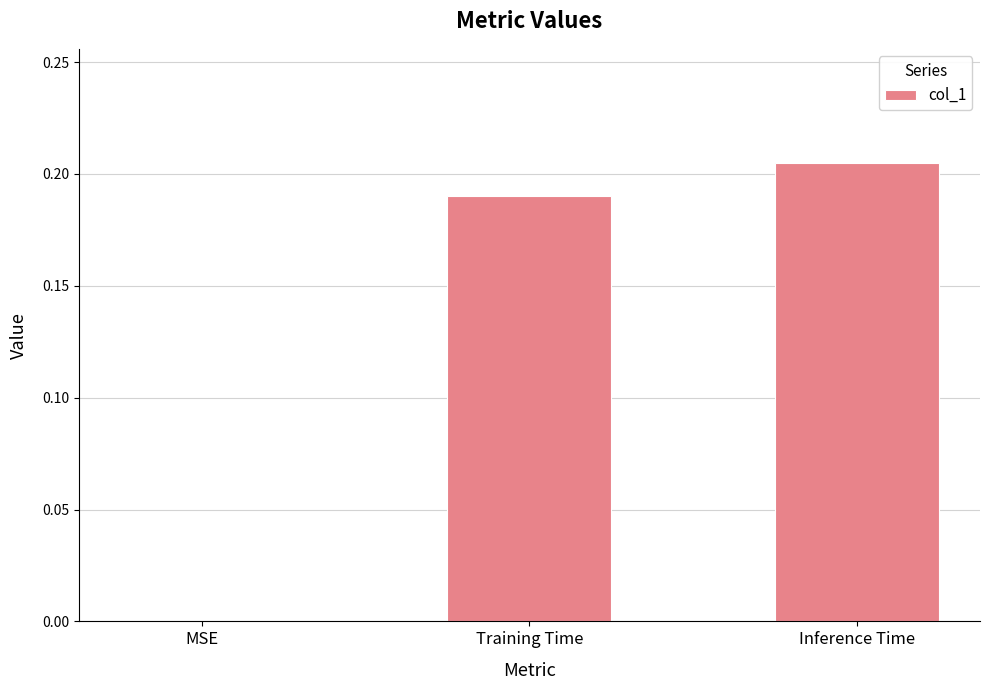

What is the sum of all values?

0.4